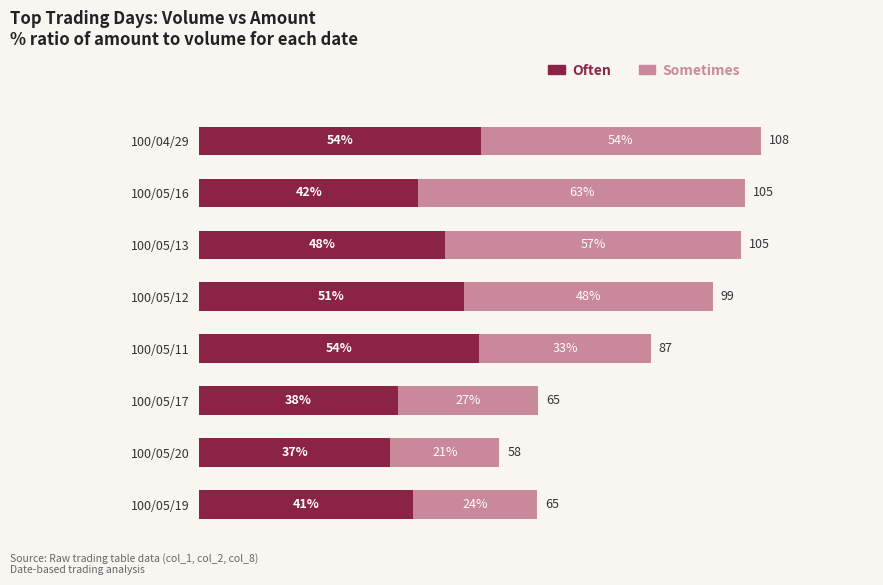

What are all the series names shown in the legend?

Often, Sometimes